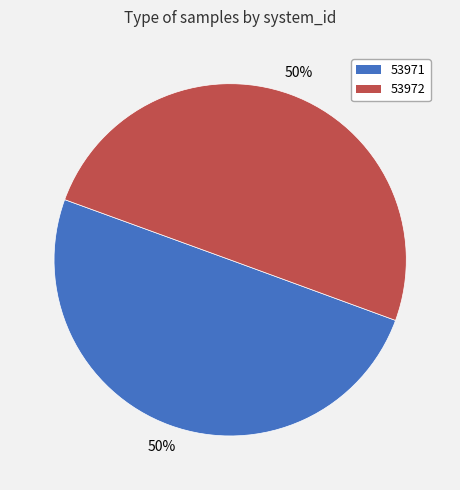

Approximately how many times larger is the value at 53971 compared to 53972?

1.0